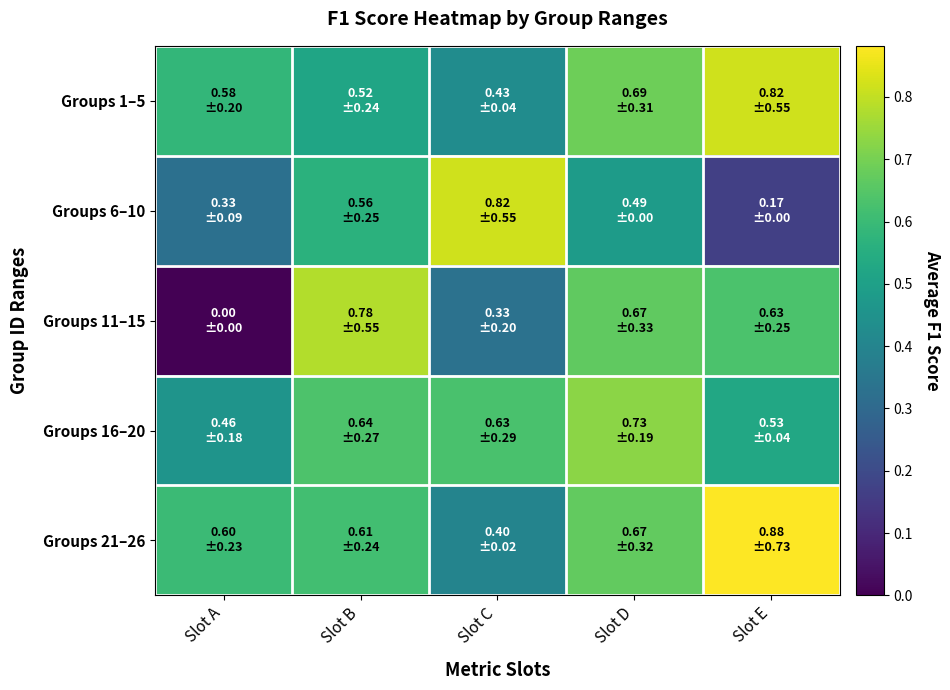

Reading left to right, what are all the values shown in this chart?

Groups 1–5: Slot A=0.6	Slot B=0.5	Slot C=0.4	Slot D=0.7	Slot E=0.8
Groups 6–10: Slot A=0.3	Slot B=0.6	Slot C=0.8	Slot D=0.5	Slot E=0.2
Groups 11–15: Slot A=0.0	Slot B=0.8	Slot C=0.3	Slot D=0.7	Slot E=0.6
Groups 16–20: Slot A=0.5	Slot B=0.6	Slot C=0.6	Slot D=0.7	Slot E=0.5
Groups 21–26: Slot A=0.6	Slot B=0.6	Slot C=0.4	Slot D=0.7	Slot E=0.9